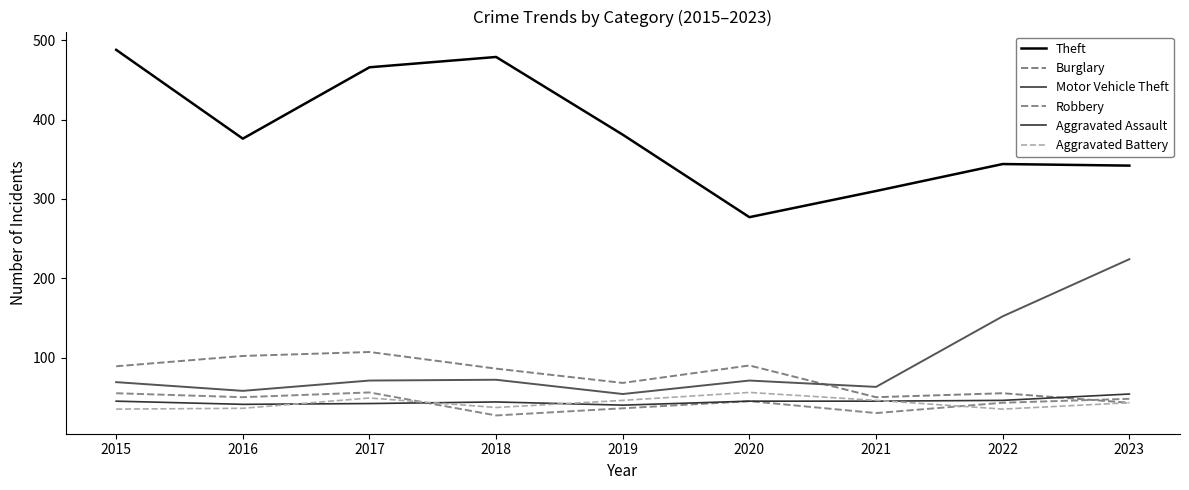

List the labels in order of Aggravated Assault value, smallest first.

2019, 2016, 2017, 2018, 2015, 2020, 2021, 2022, 2023